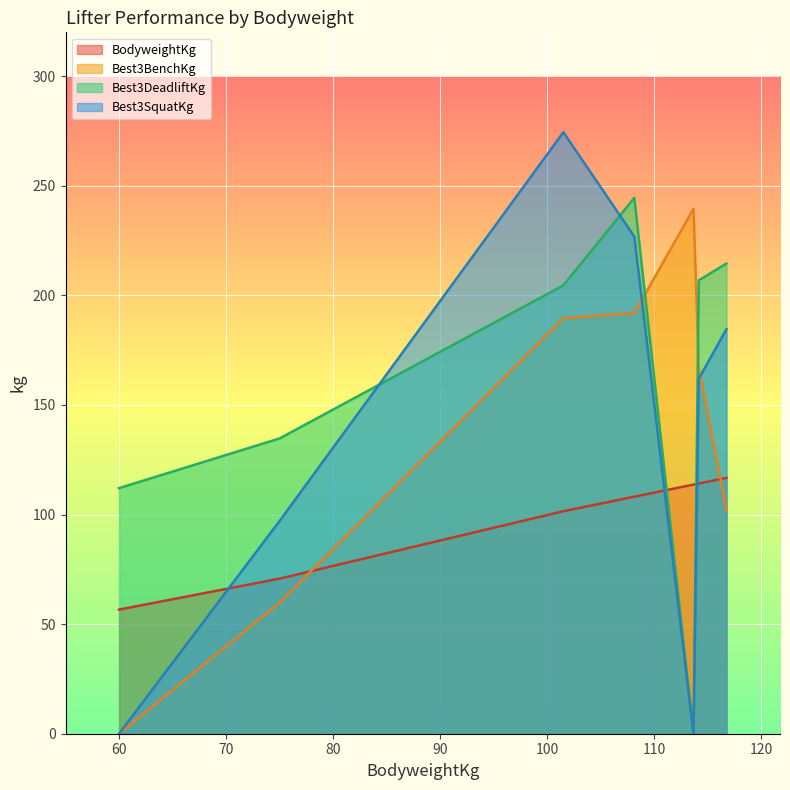

Read the BodyweightKg value at 118.

116.8